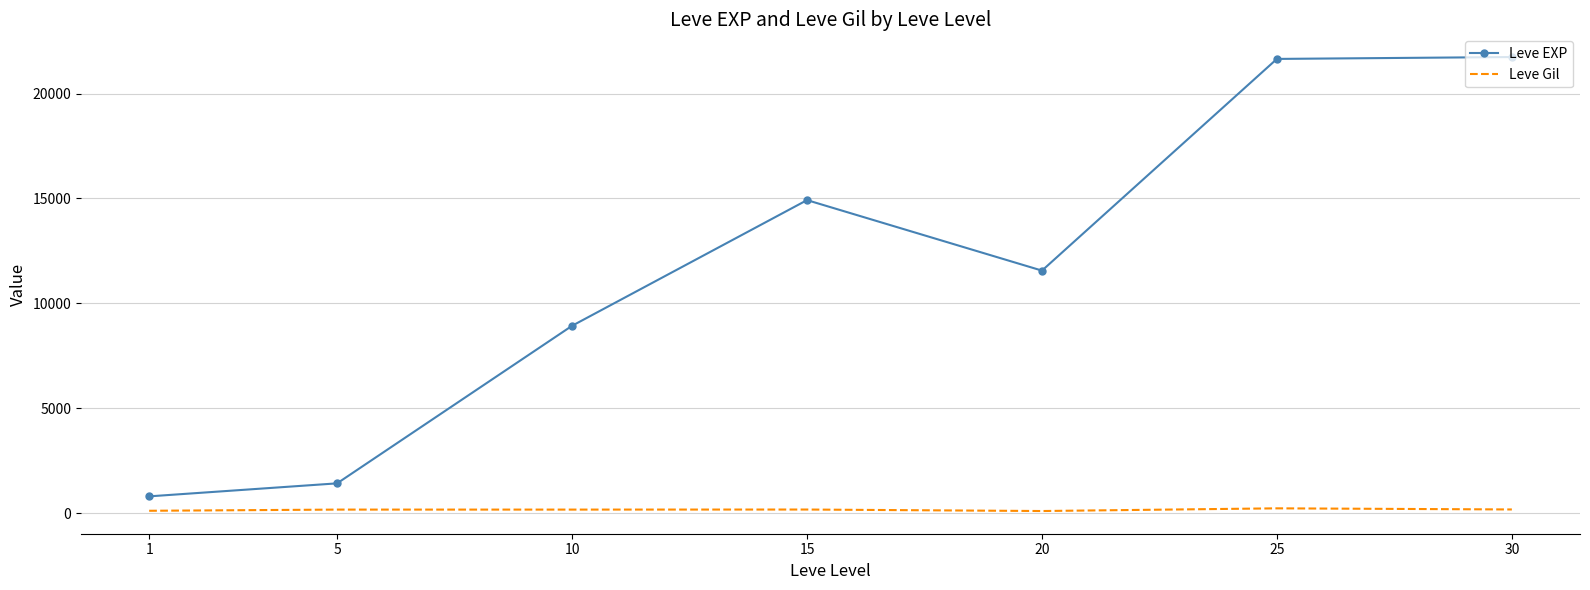

Rank the series by their average value, from lowest to highest.

Leve Gil, Leve EXP